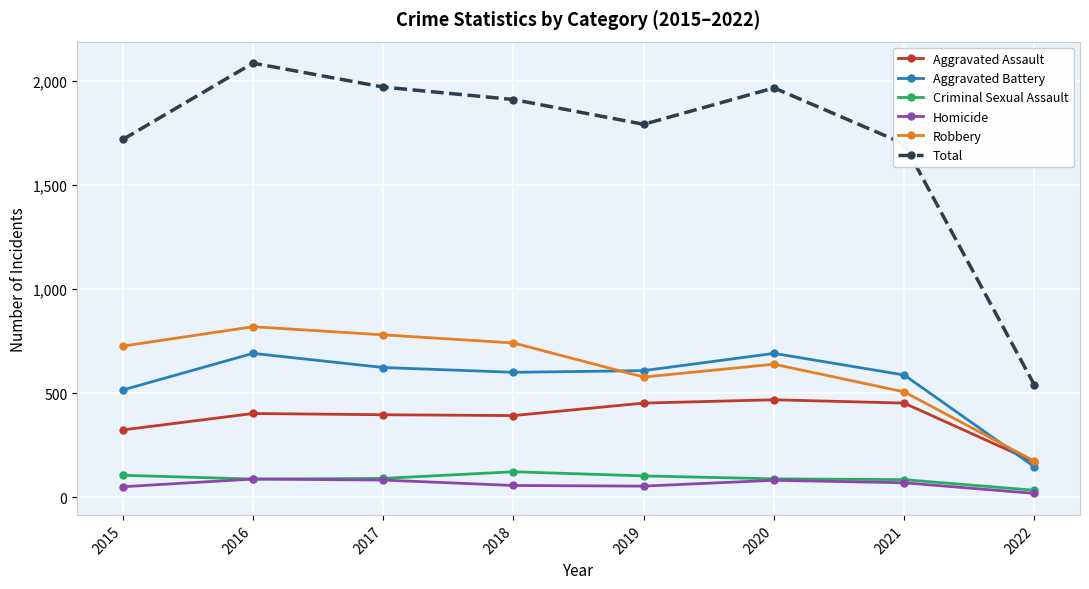

What is the lowest value of the Criminal Sexual Assault series?

33